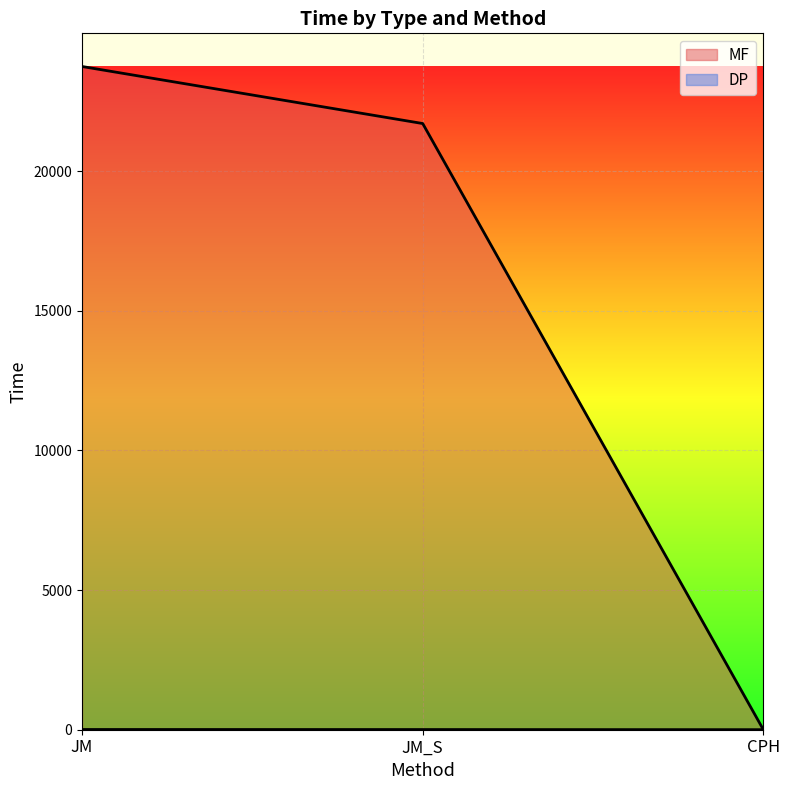

How many data points in MF are above 21700?

2